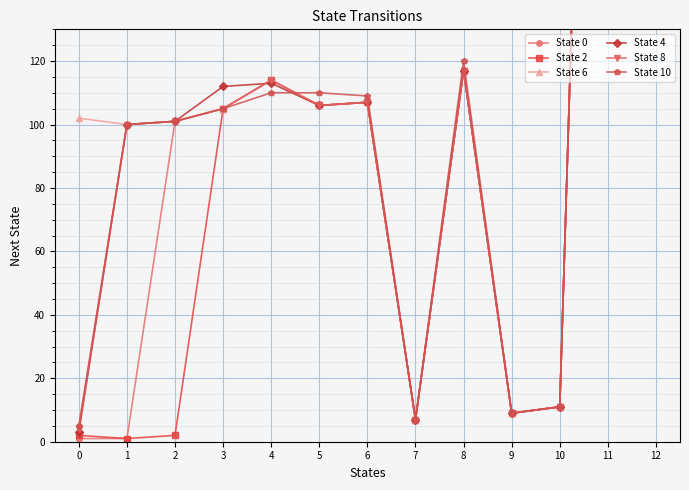

What is the value of the State 6 point at the 9th from the left?

117